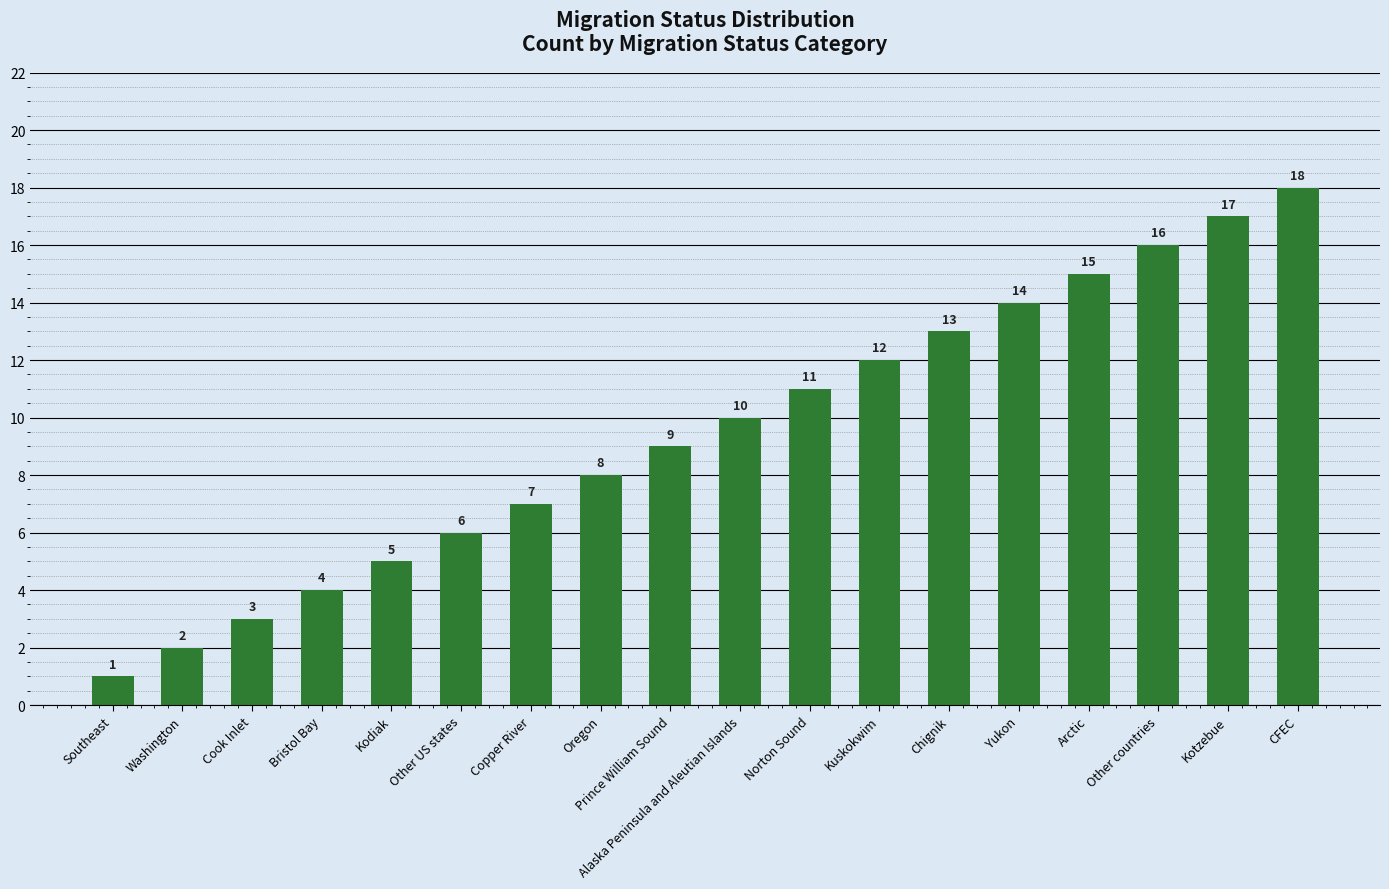

List the labels in order of value, largest first.

CFEC, Kotzebue, Other countries, Arctic, Yukon, Chignik, Kuskokwim, Norton Sound, Alaska Peninsula and Aleutian Islands, Prince William Sound, Oregon, Copper River, Other US states, Kodiak, Bristol Bay, Cook Inlet, Washington, Southeast